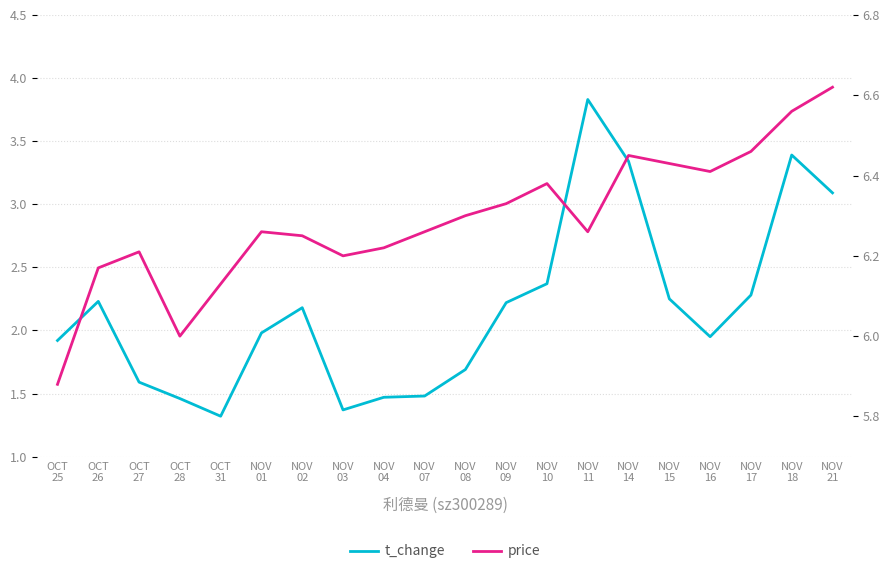

At which label is price closest to 6?

OCT
28